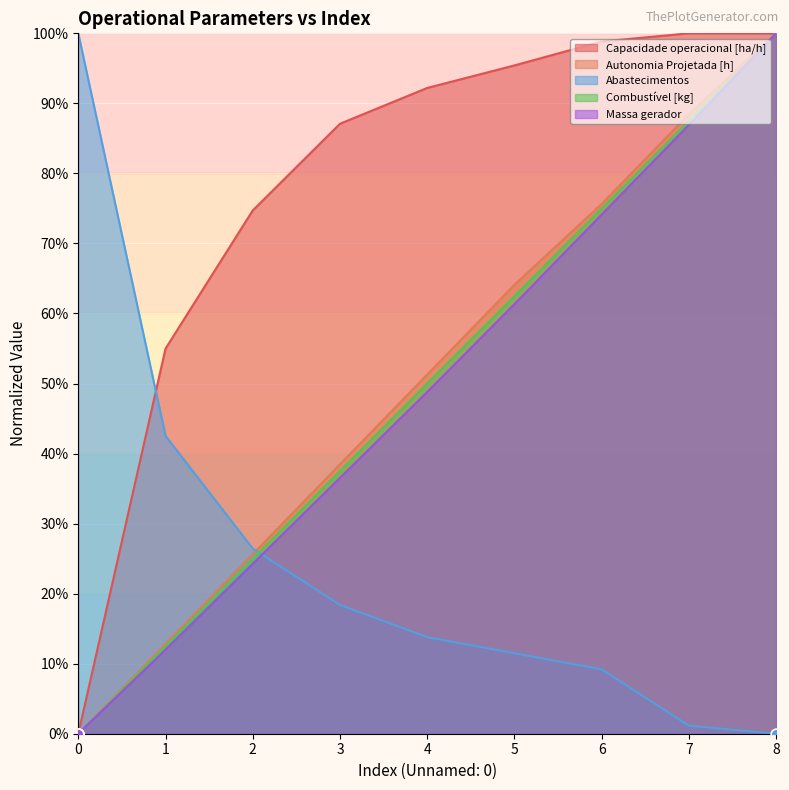

What are all the series names shown in the legend?

Capacidade operacional [ha/h], Autonomia Projetada [h], Abastecimentos, Combustível [kg], Massa gerador